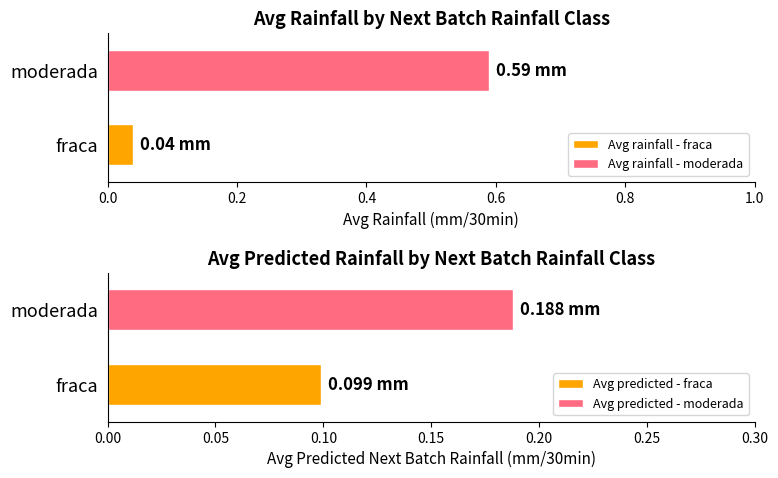

Does the chart contain stacked bars?

No